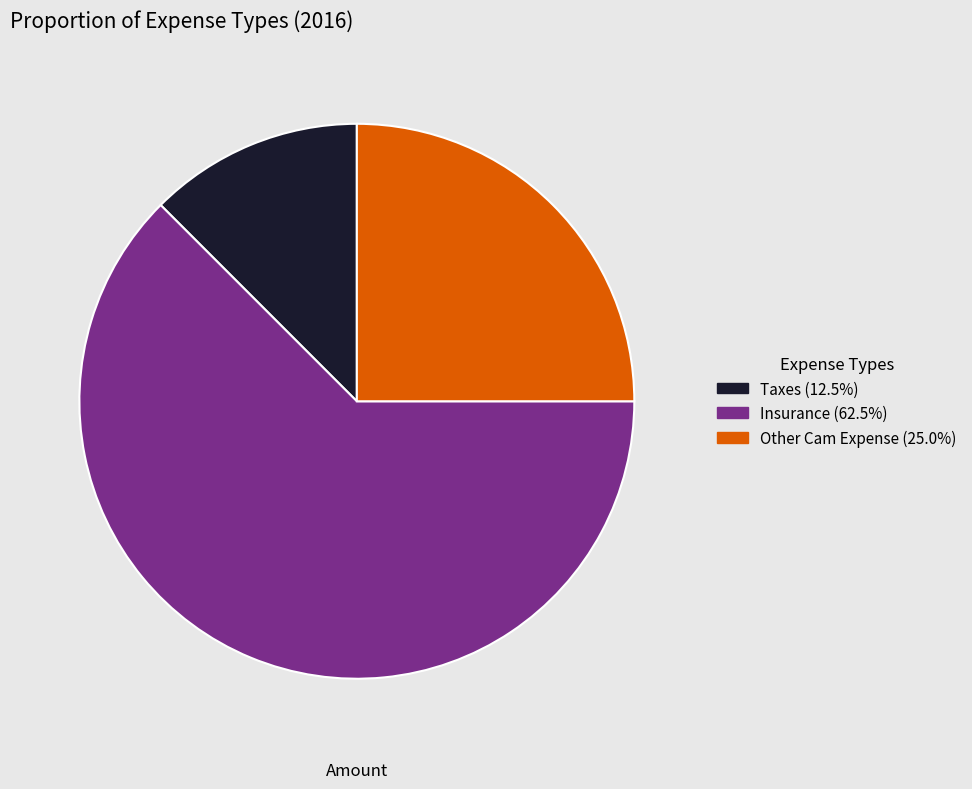

Do Taxes and Other Cam Expense together represent more than half of the pie?

No